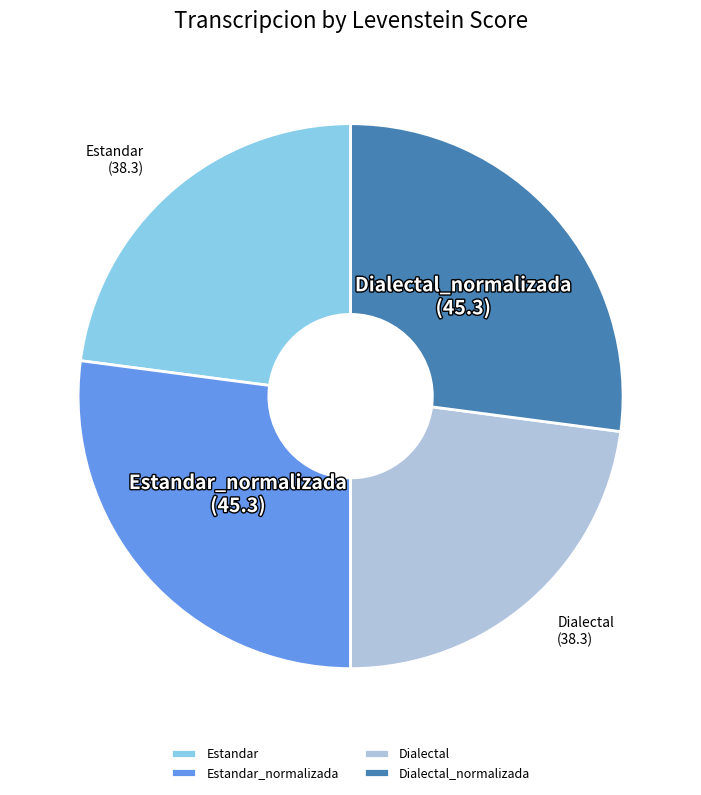

Do Estandar_normalizada and Dialectal_normalizada together represent more than half of the pie?

Yes